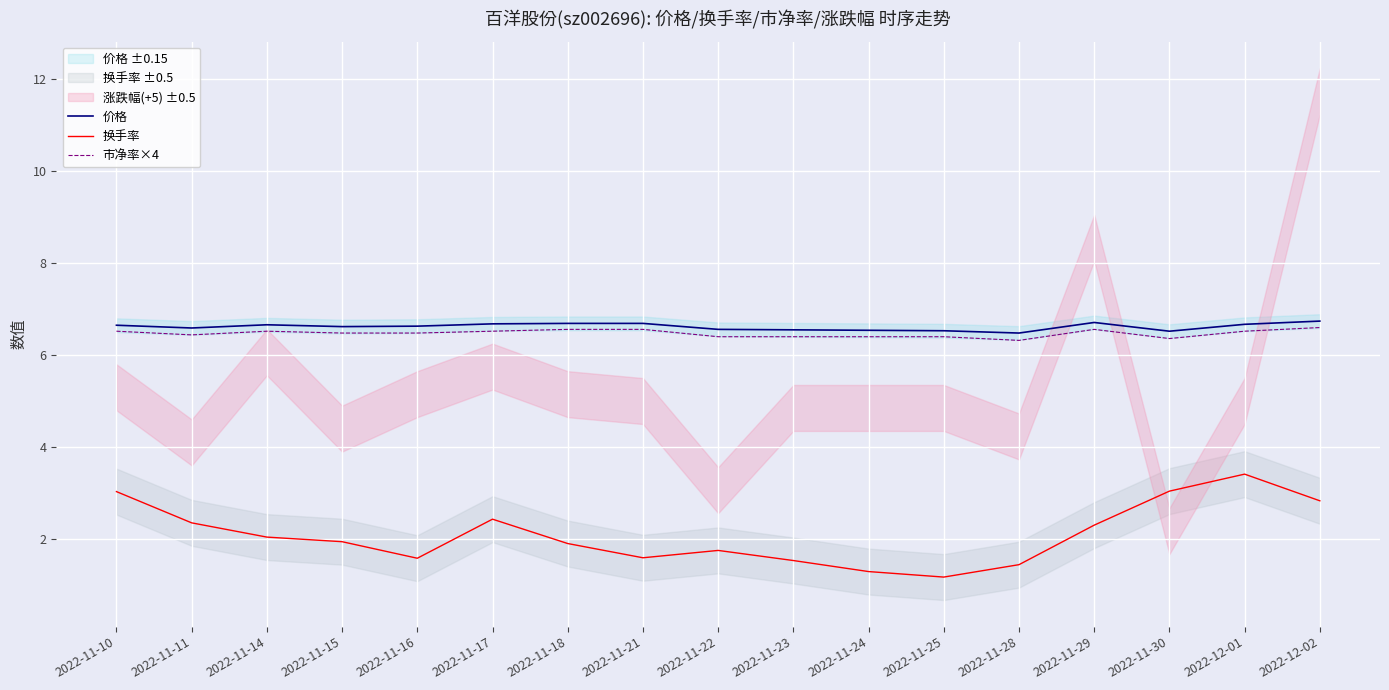

What is the difference between the second highest and second lowest values in the 换手率 series?

1.8